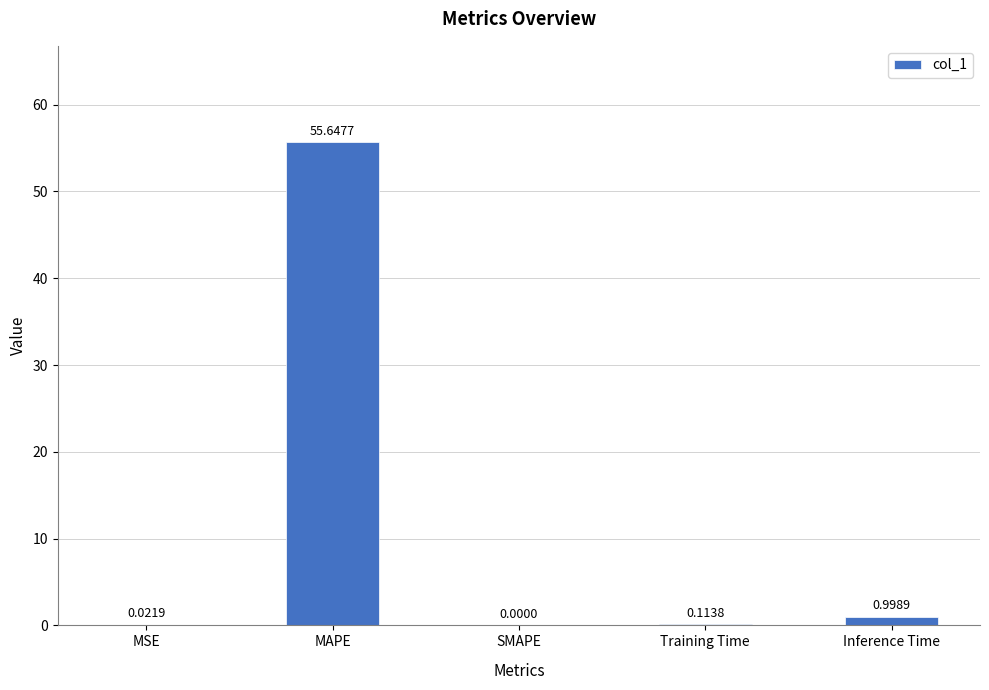

Are the bars horizontal?

No